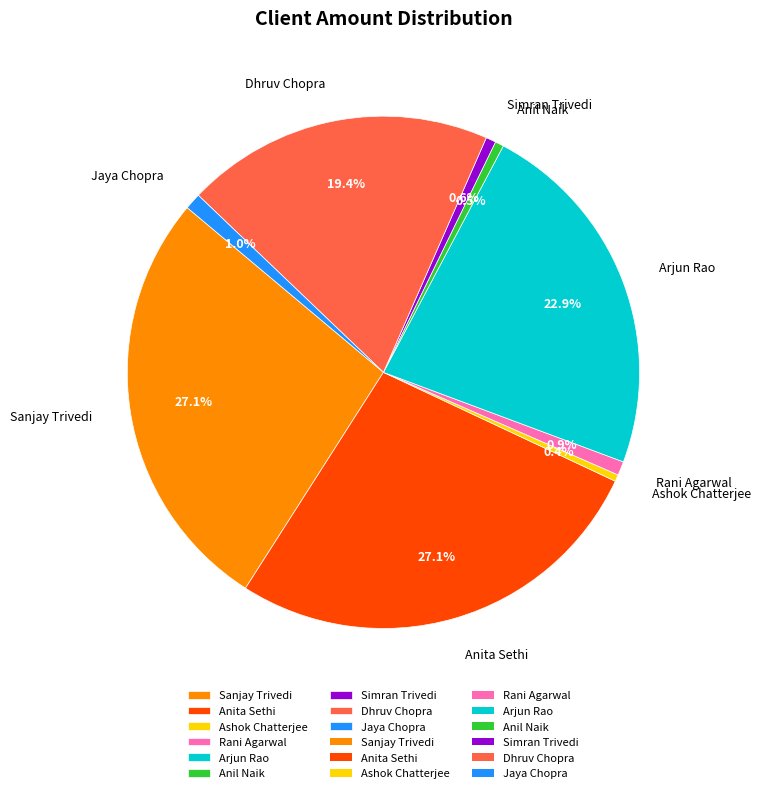

Does Anita Sethi account for over 50% of the chart?

No